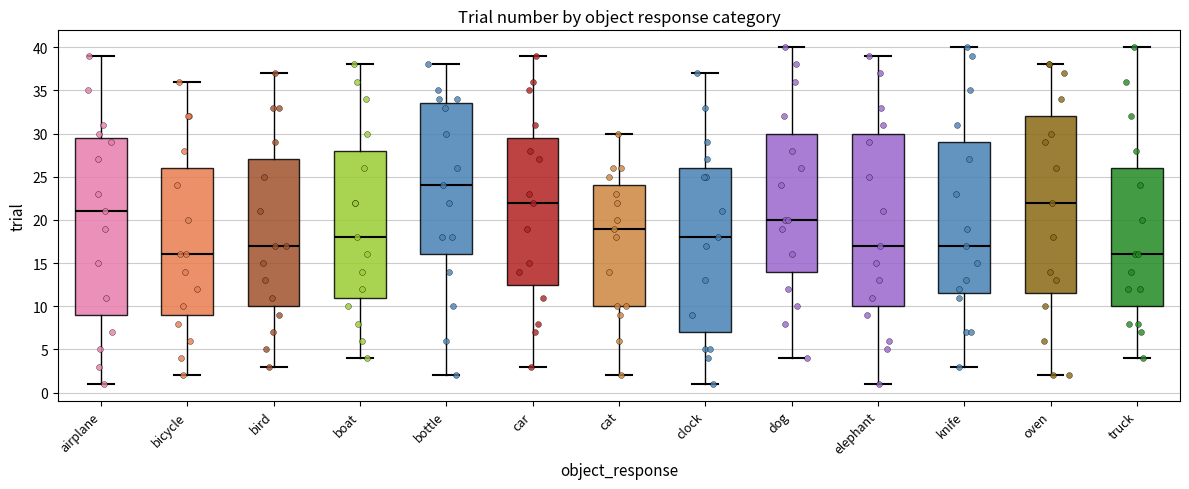

Reading left to right, read every box against the y-axis: the position of its median line, the range the box covers, and the ends of its whiskers. The values are not printed on the chart, so give them approximately, as read against the axis.

airplane: median 21.0, box 9.0 to 29.5, whiskers 1.0 to 39.0
bicycle: median 16.0, box 9.0 to 26.0, whiskers 2.0 to 36.0
bird: median 17.0, box 10.0 to 27.0, whiskers 3.0 to 37.0
boat: median 18.0, box 11.0 to 28.0, whiskers 4.0 to 38.0
bottle: median 24.0, box 16.0 to 33.5, whiskers 2.0 to 38.0
car: median 22.0, box 12.5 to 29.5, whiskers 3.0 to 39.0
cat: median 19.0, box 10.0 to 24.0, whiskers 2.0 to 30.0
clock: median 18.0, box 7.0 to 26.0, whiskers 1.0 to 37.0
dog: median 20.0, box 14.0 to 30.0, whiskers 4.0 to 40.0
elephant: median 17.0, box 10.0 to 30.0, whiskers 1.0 to 39.0
knife: median 17.0, box 11.5 to 29.0, whiskers 3.0 to 40.0
oven: median 22.0, box 11.5 to 32.0, whiskers 2.0 to 38.0
truck: median 16.0, box 10.0 to 26.0, whiskers 4.0 to 40.0